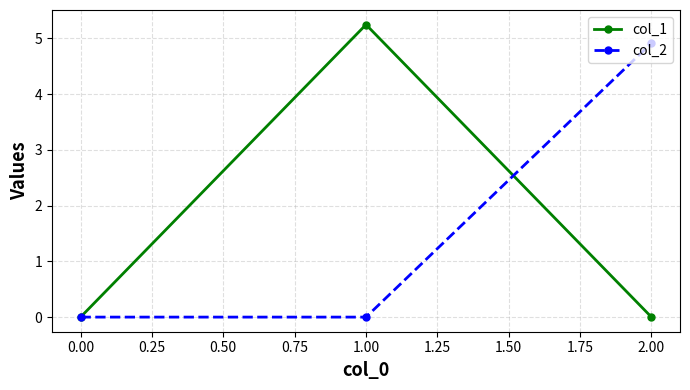

Rank the series at 2.00 from lowest to highest value.

col_1, col_2